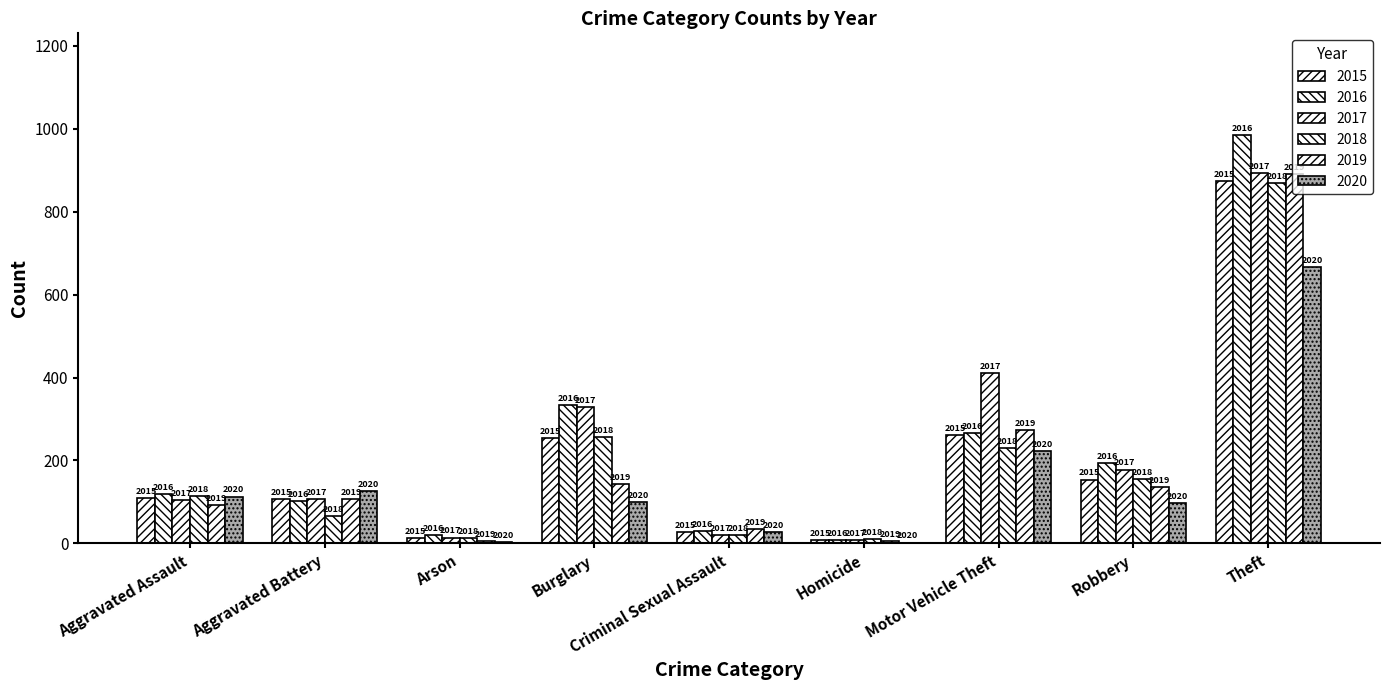

What value does the 2015 series have at Arson, to the nearest 10?

10